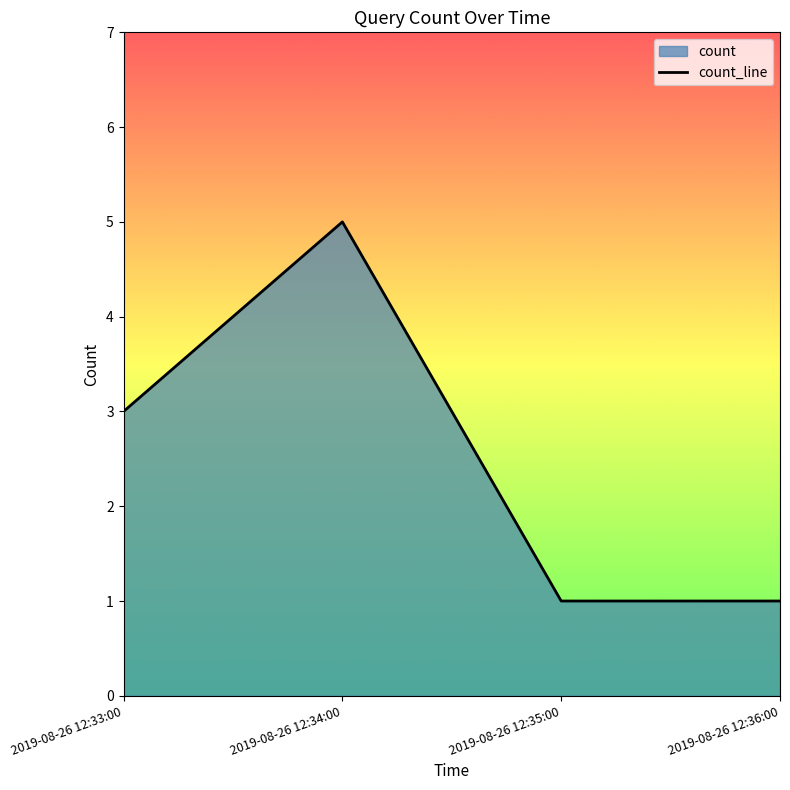

What position from the left is 2019-08-26 12:34:00?

2